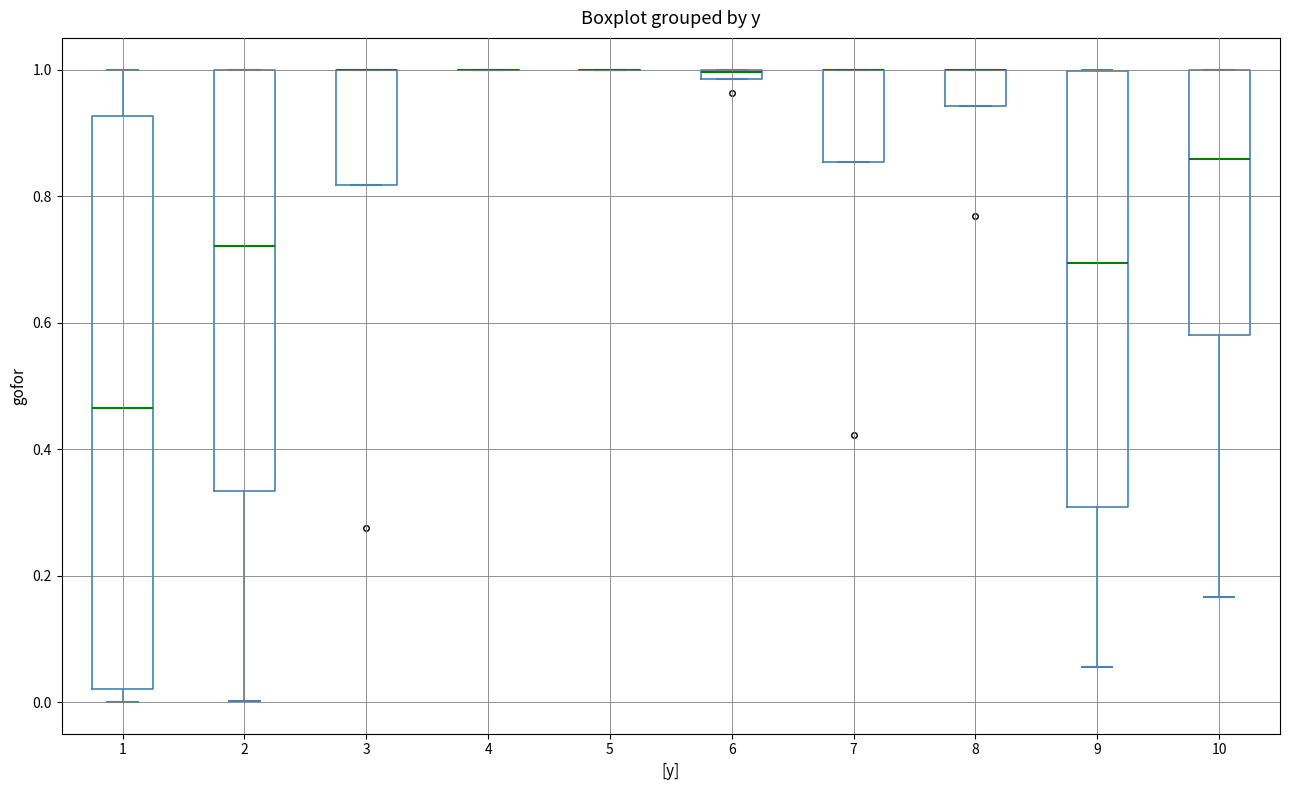

Which box is the tallest, from its lower edge to its upper edge?

1